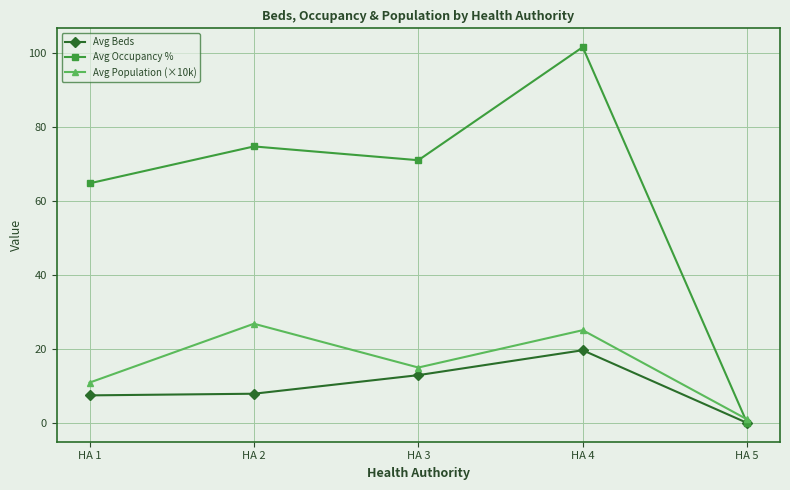

The Avg Beds series shows 6.2 at HA 3. True or false?

False